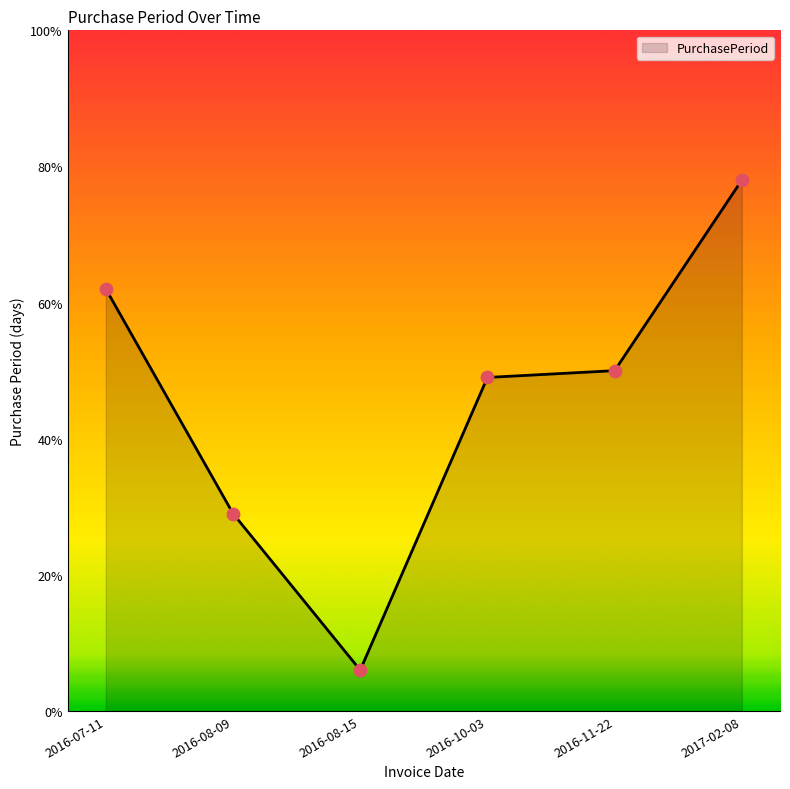

Which has a higher value, 2017-02-08 or 2016-11-22?

2017-02-08